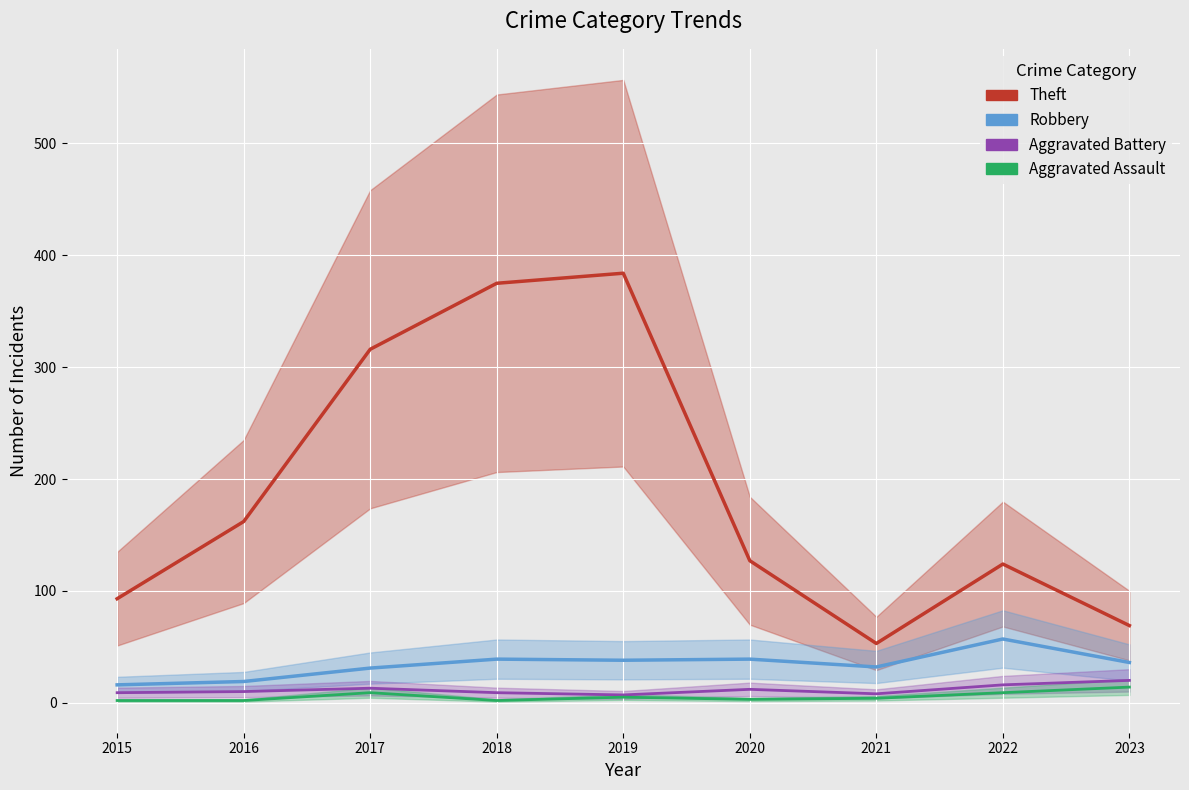

How many data points in Aggravated Battery are above 10?

4